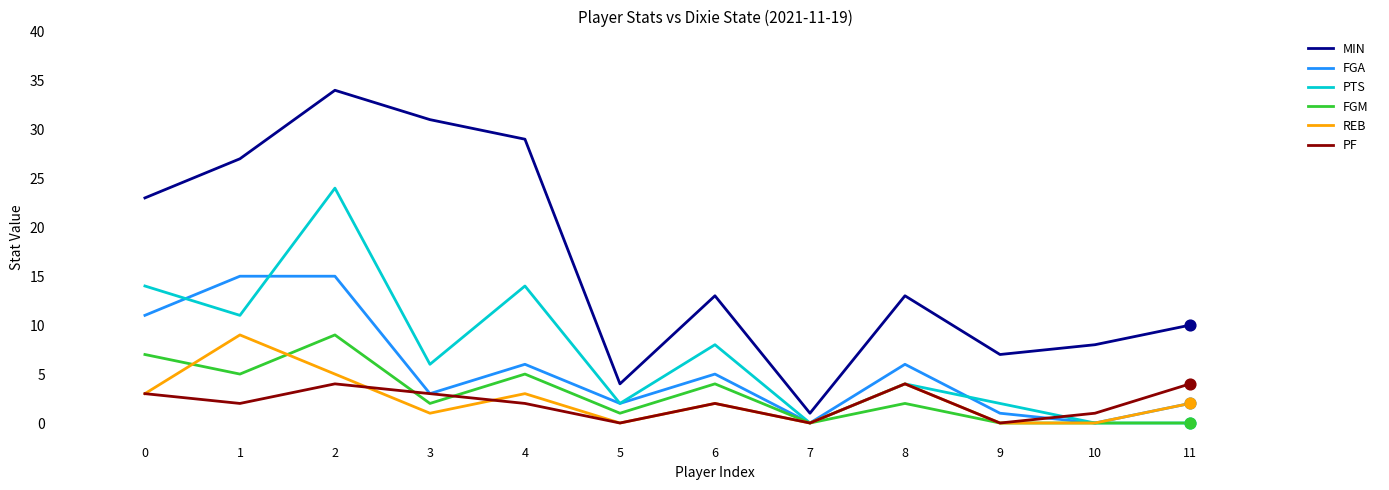

At how many categories does at least one series exceed 5?

10